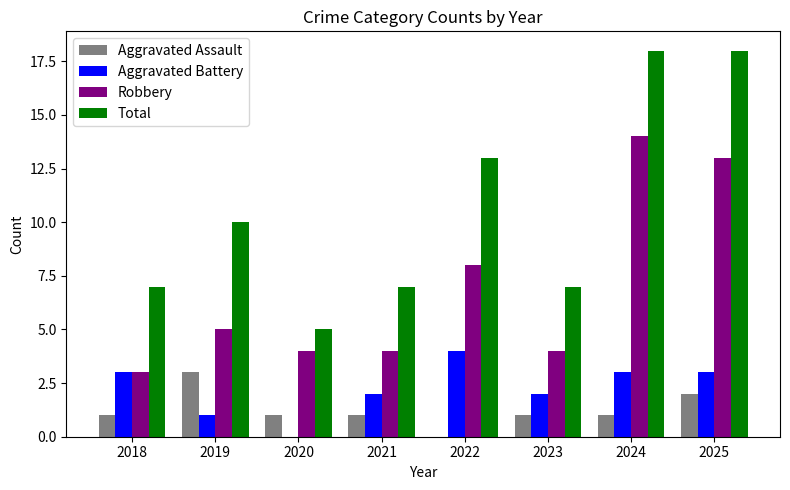

True or false: Aggravated Assault has a value of 3 at 2019.

True